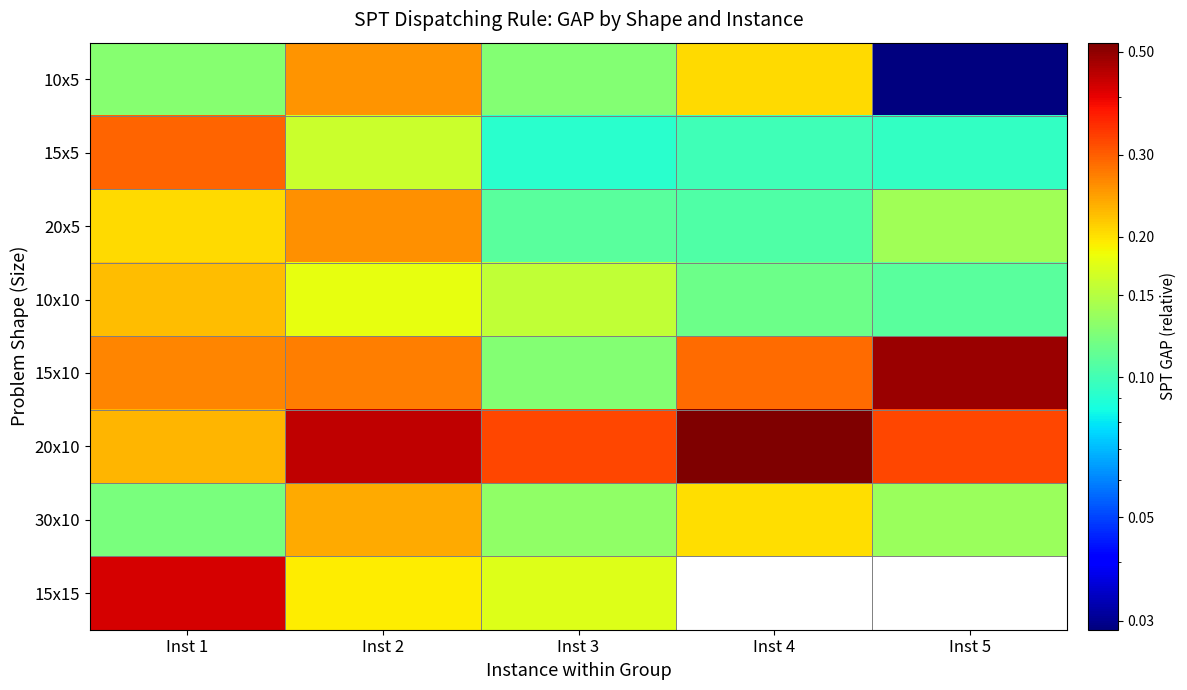

What is the sum of the 20x5 values at Inst 4 and Inst 5?

0.2